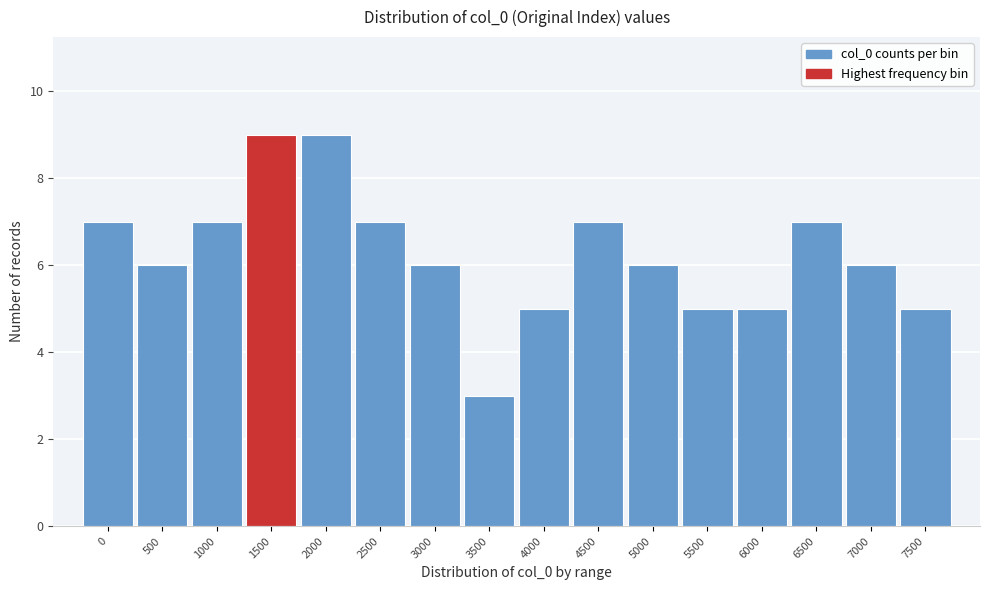

Reading right to left, what are all the values shown in this chart?

5	6	7	5	5	6	7	5	3	6	7	9	9	7	6	7